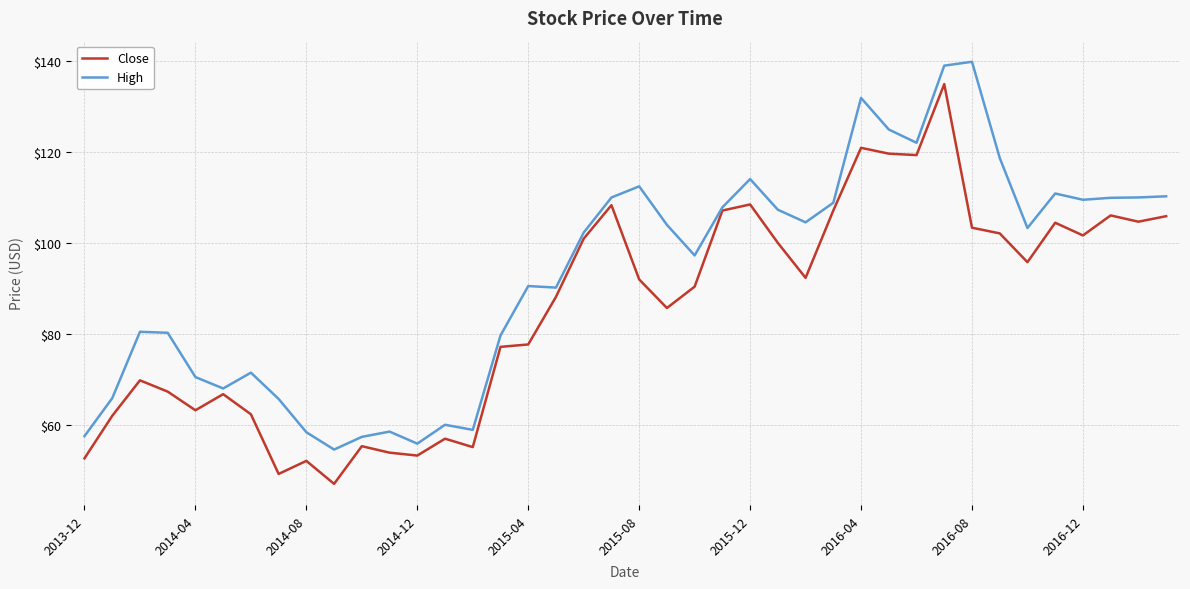

List the series in order of their overall mean, highest first.

High, Close